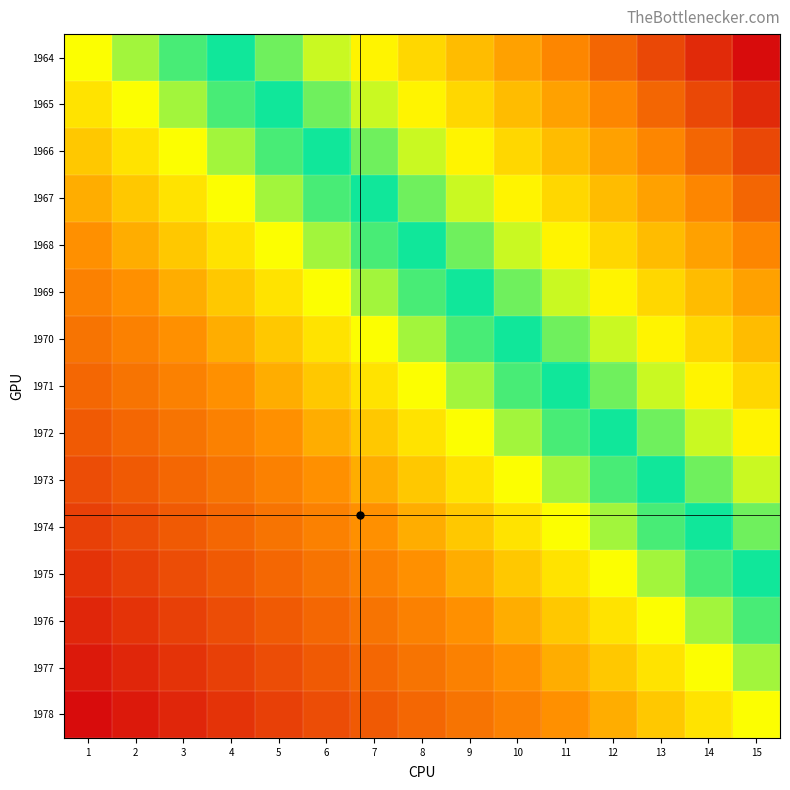

How many categories are shown in the chart?

15